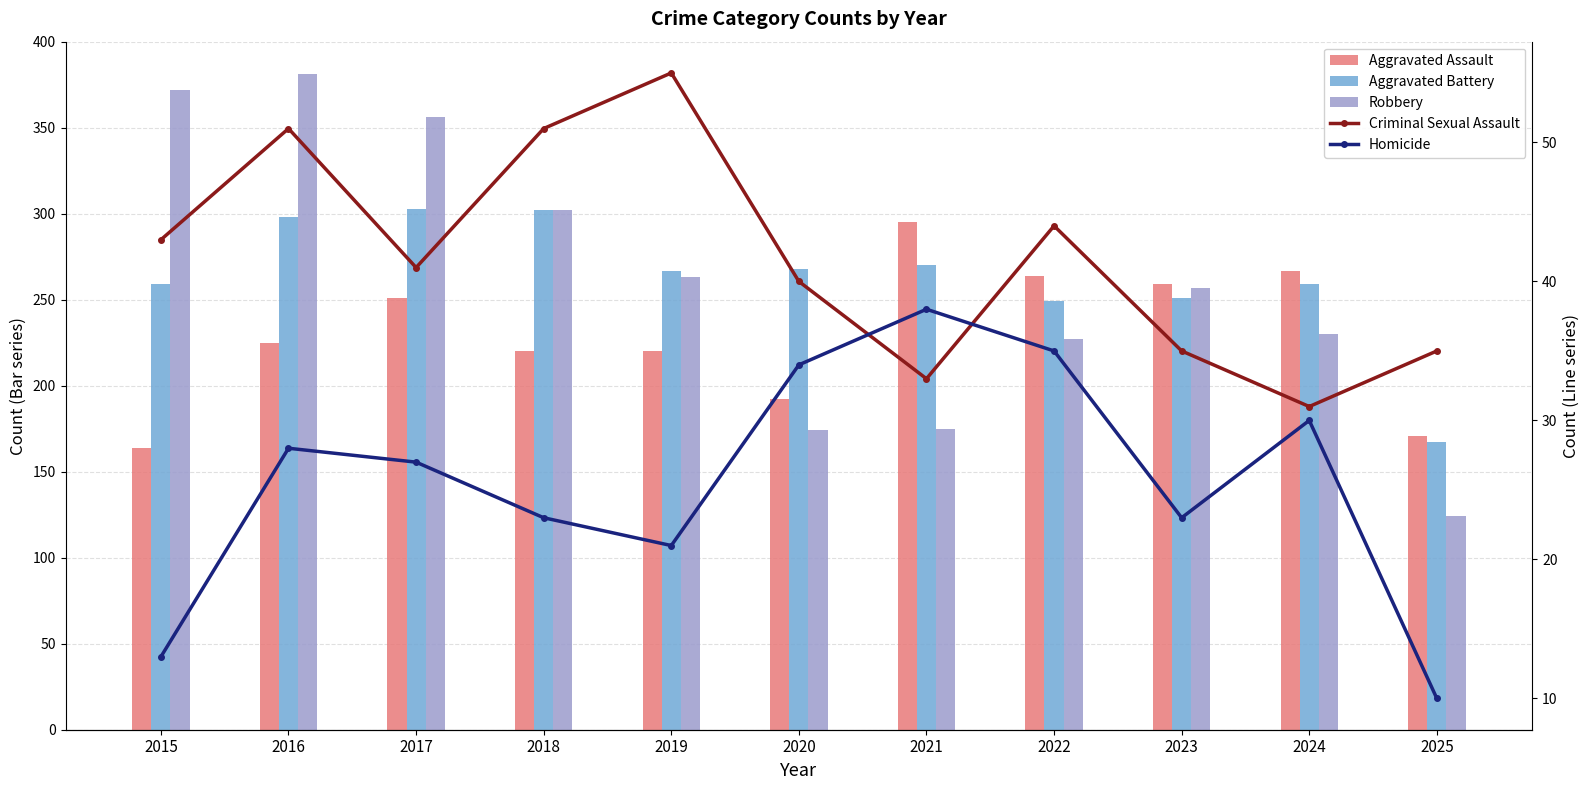

The Aggravated Battery series shows 259 at 2015. True or false?

True